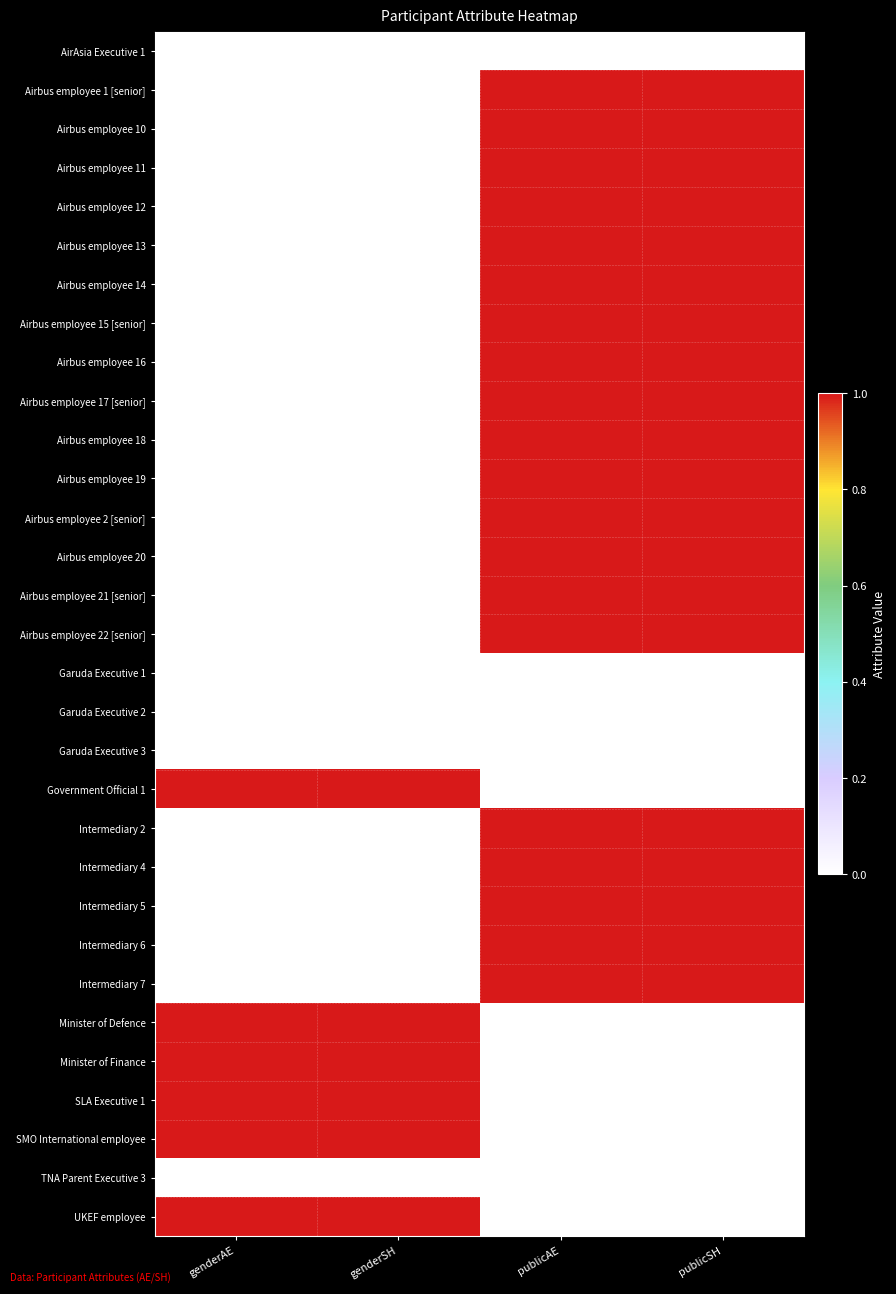

At which category does the chart reach its minimum across all series?

genderAE